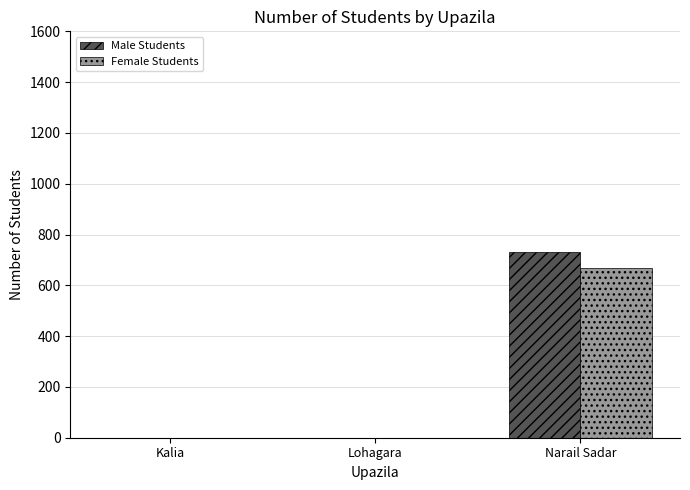

Are the bars horizontal?

No